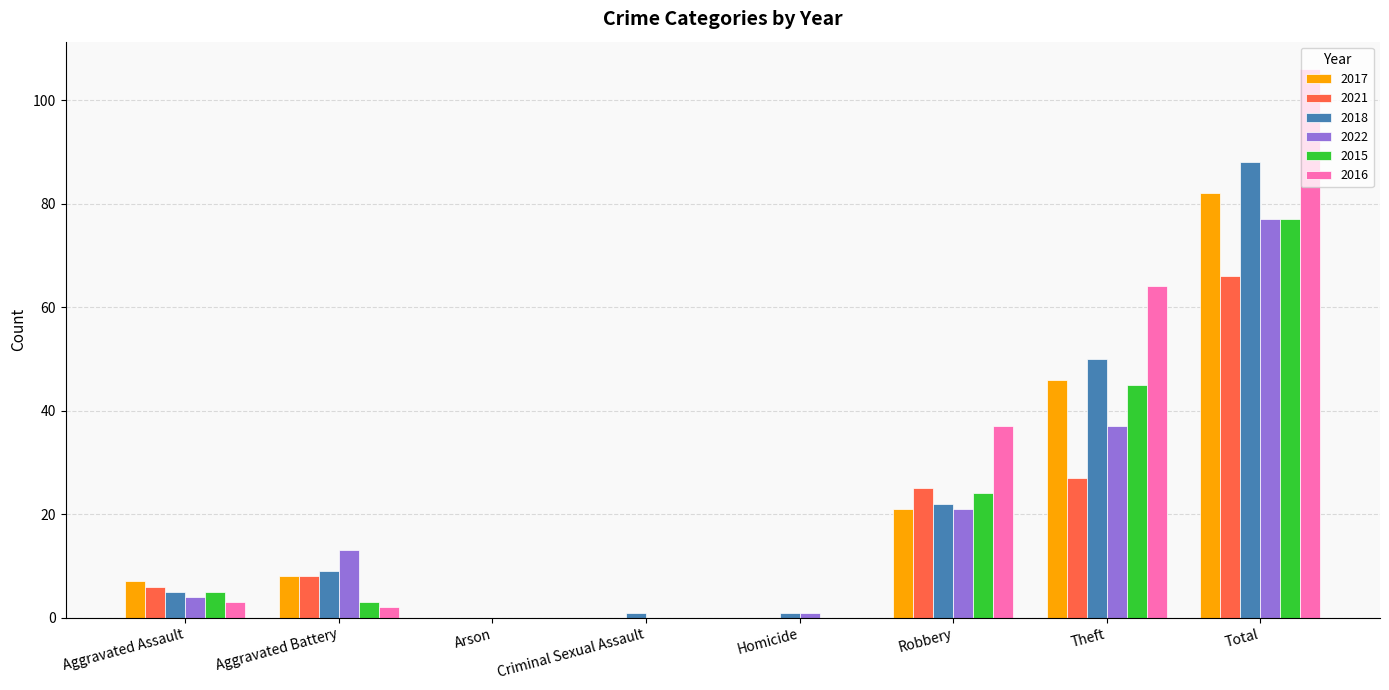

What is the total value across all series at Aggravated Assault?

30